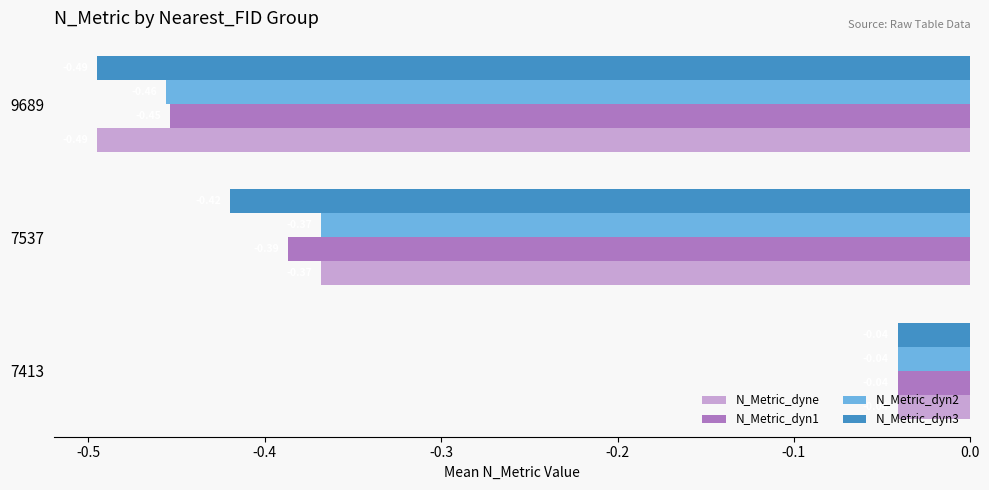

What is the difference between the N_Metric_dyn1 values at 9689 and 7413?

0.4